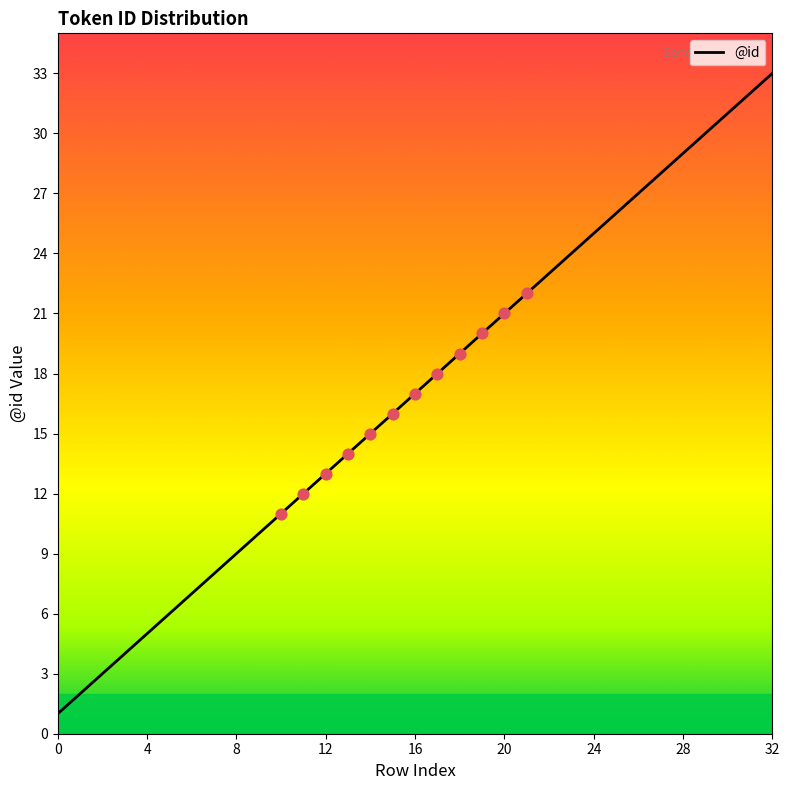

What is the maximum value shown in the chart?

33